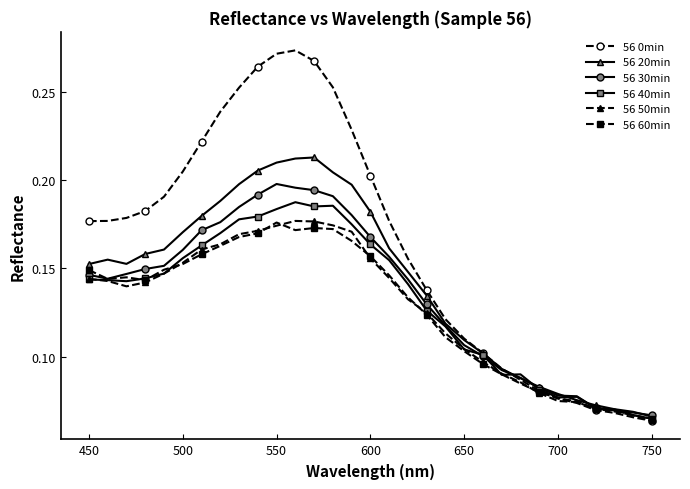

Which series has the largest total across all categories?

56 0min